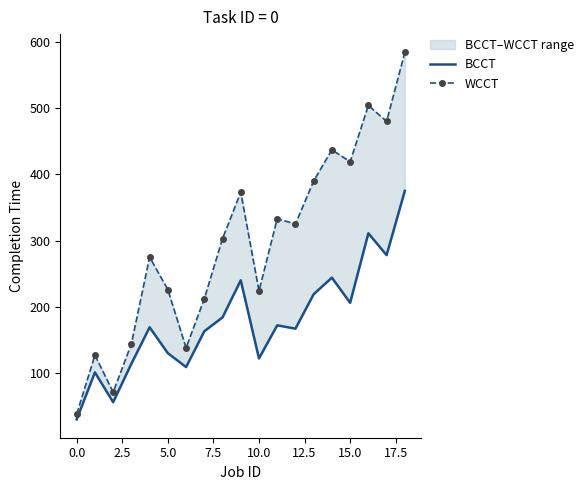

True or false: BCCT has more than 2 points higher than both neighbors.

True